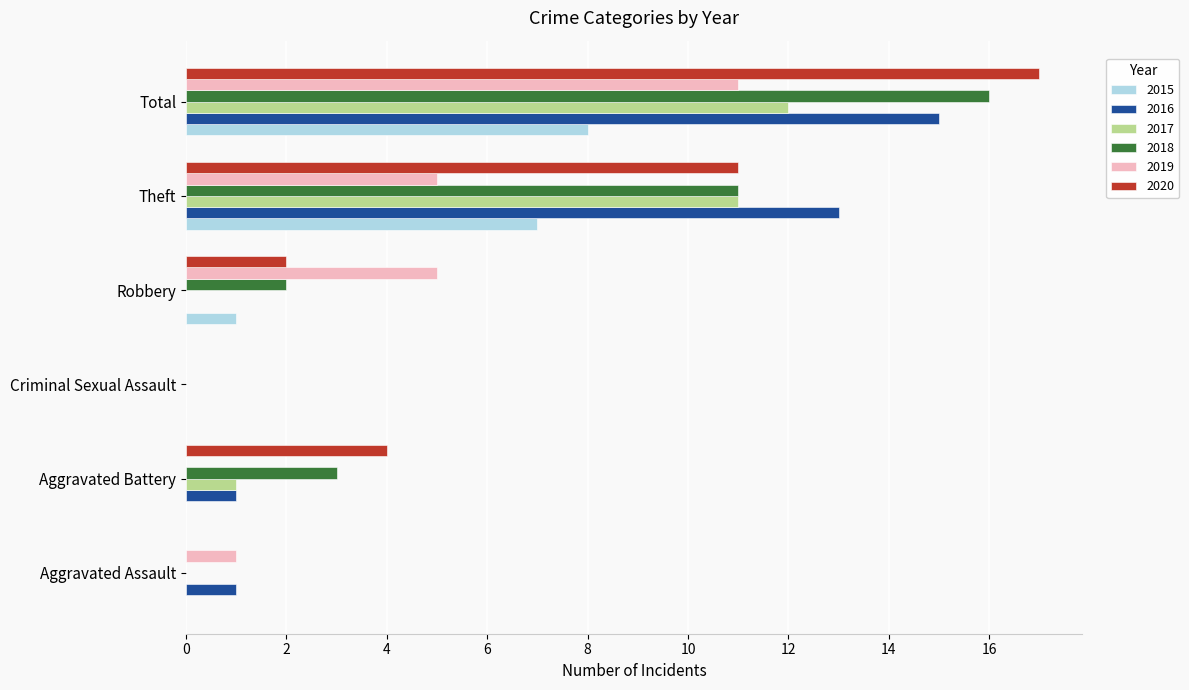

Count the 2018 values in the range 0 to 11.

5